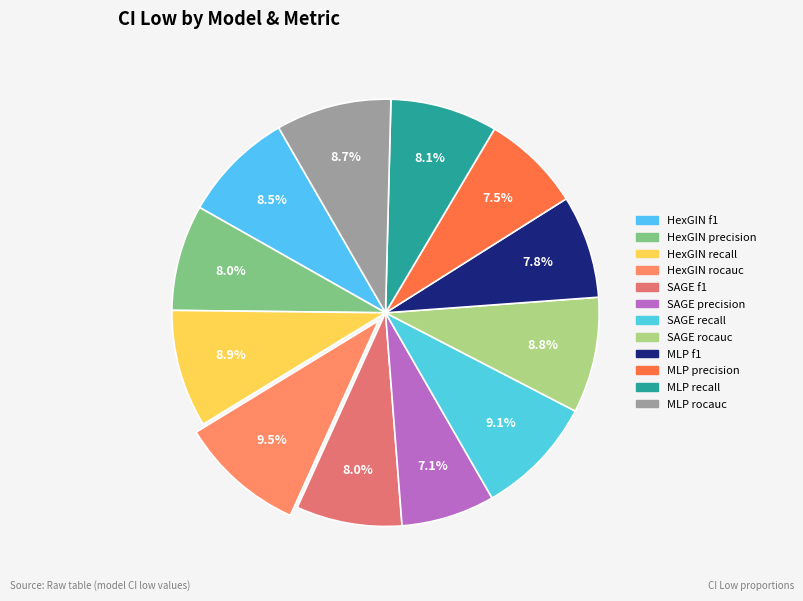

Count the number of slices in the pie.

12